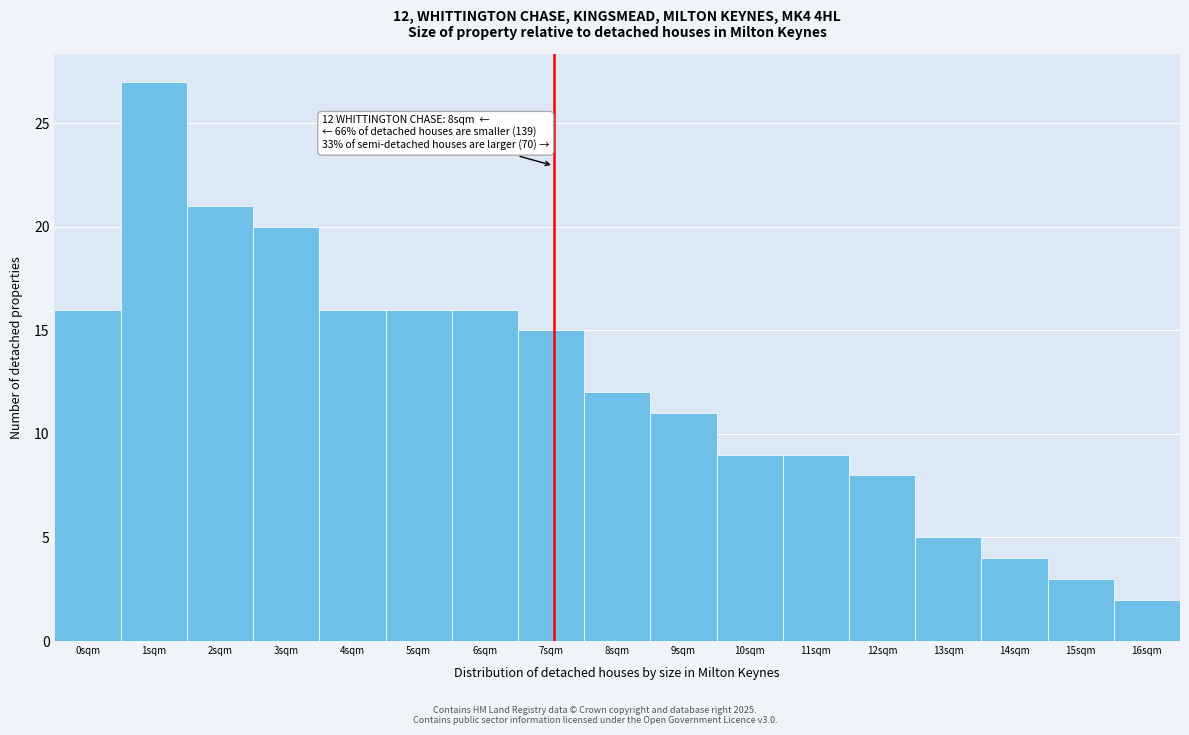

Reading left to right, transcribe all the data shown in this chart.

0sqm=16	1sqm=27	2sqm=21	3sqm=20	4sqm=16	5sqm=16	6sqm=16	7sqm=15	8sqm=12	9sqm=11	10sqm=9	11sqm=9	12sqm=8	13sqm=5	14sqm=4	15sqm=3	16sqm=2